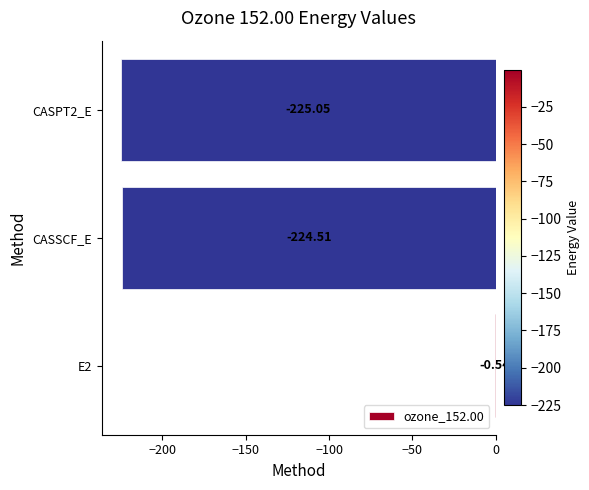

What is the change in value from E2 to CASSCF_E?

-224.0